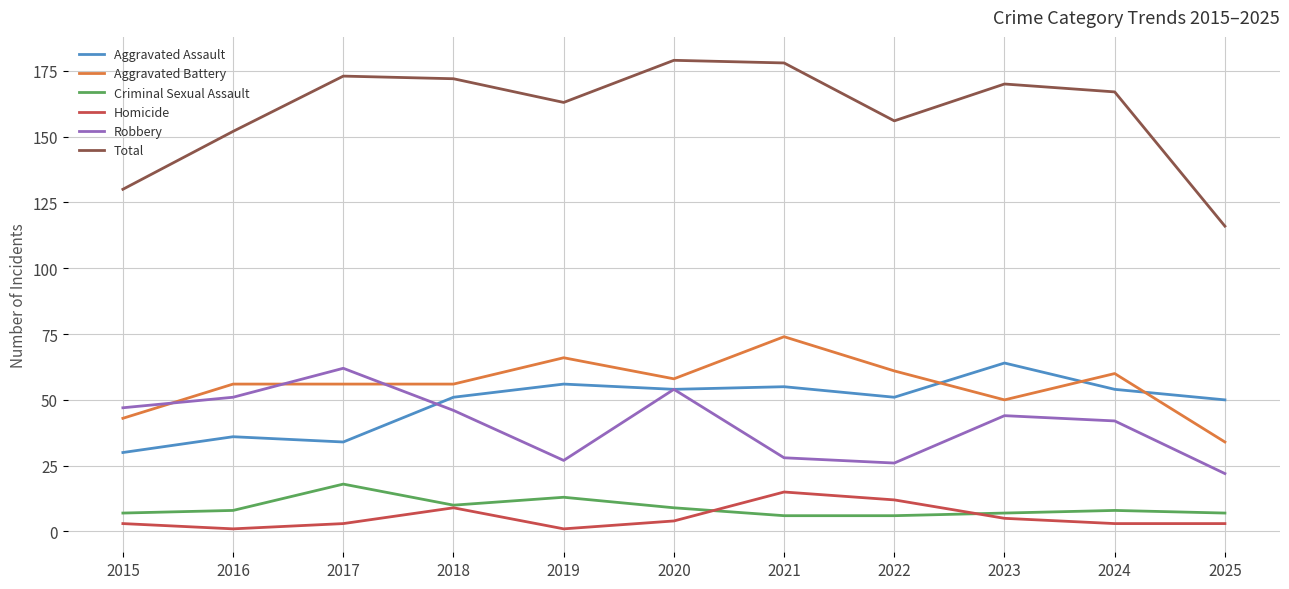

At which label is Robbery closest to 42?

2024